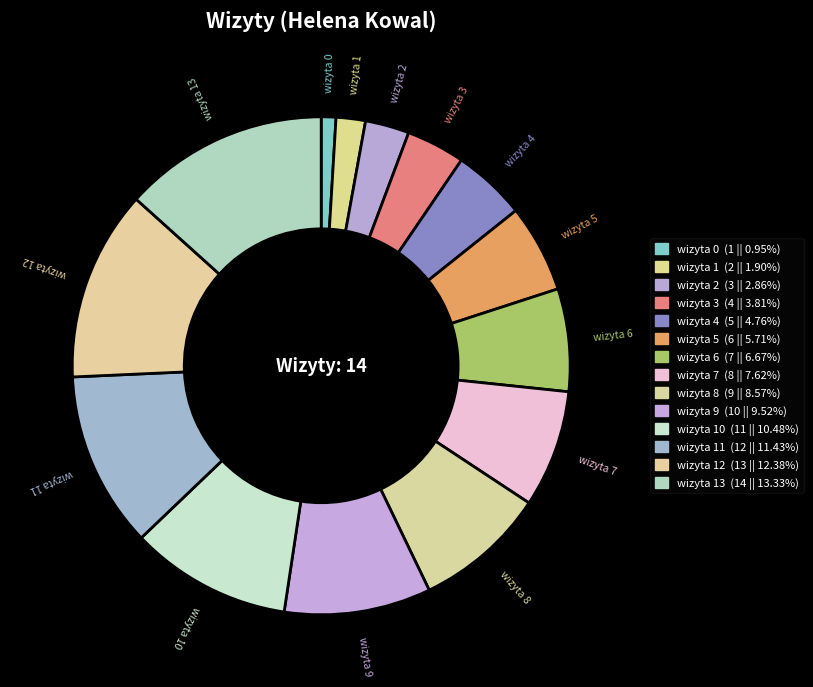

True or false: wizyta 4 accounts for 13% of the total.

False